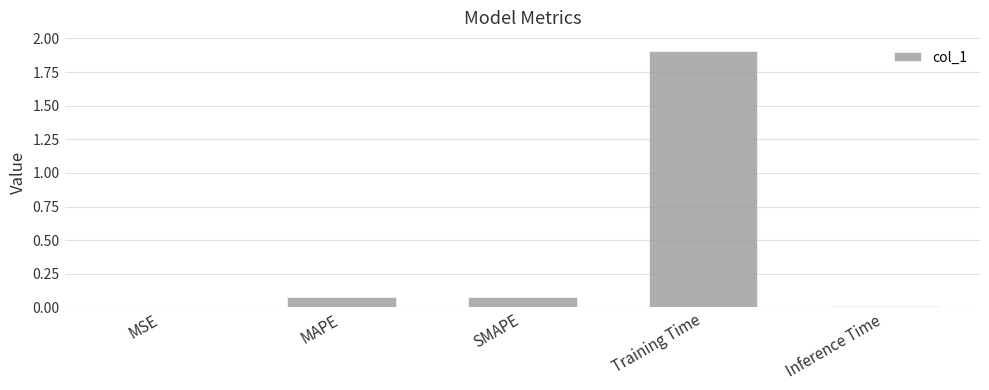

What is the sum of all values?

2.1